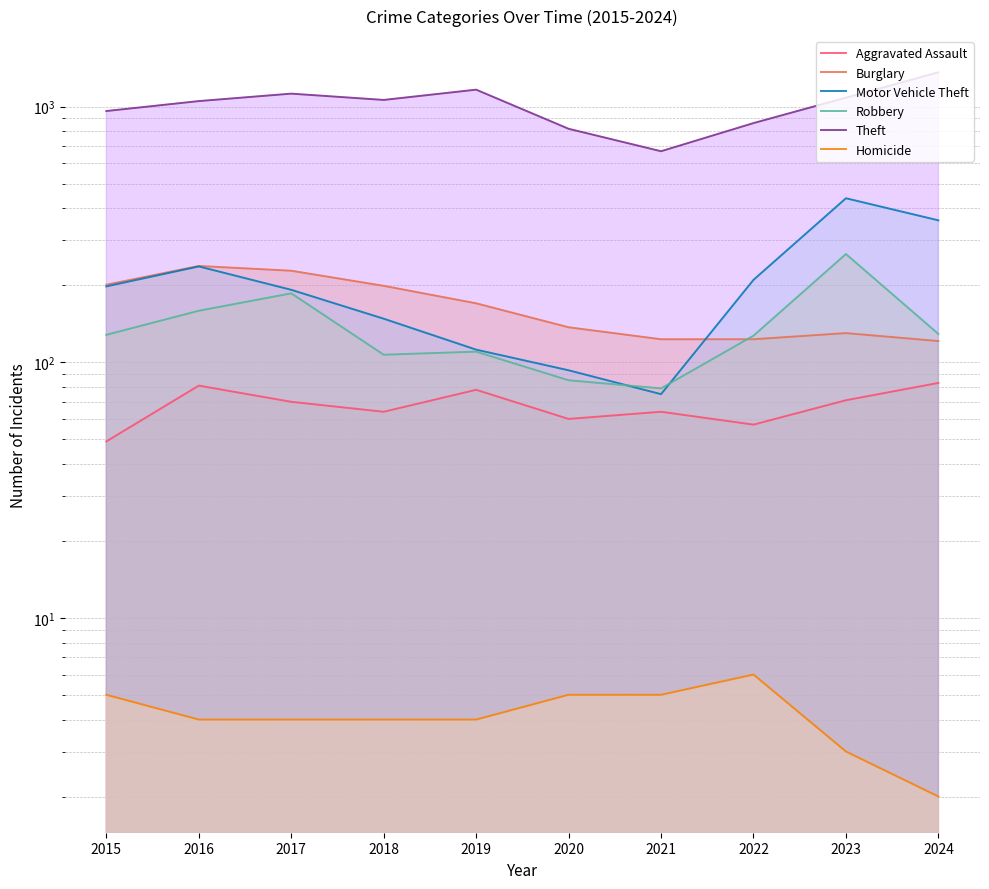

What is the difference between the second highest and second lowest values in the Motor Vehicle Theft series?

266